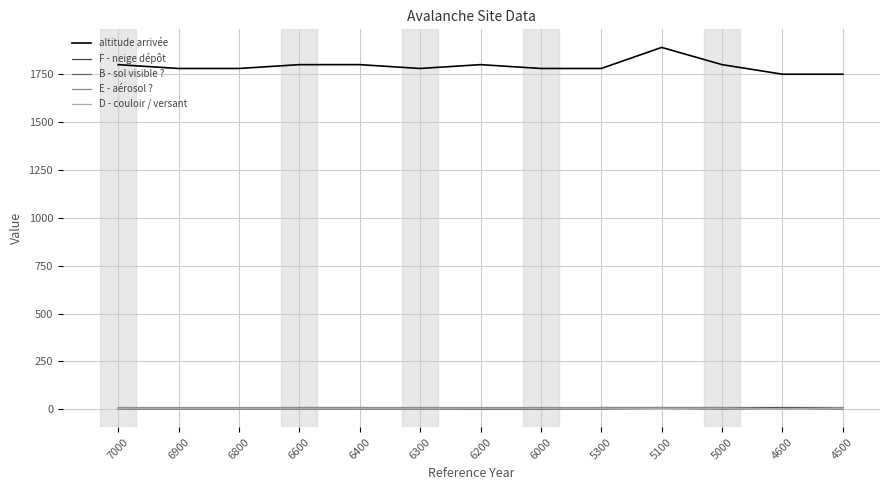

How many lines are shown in the chart?

5